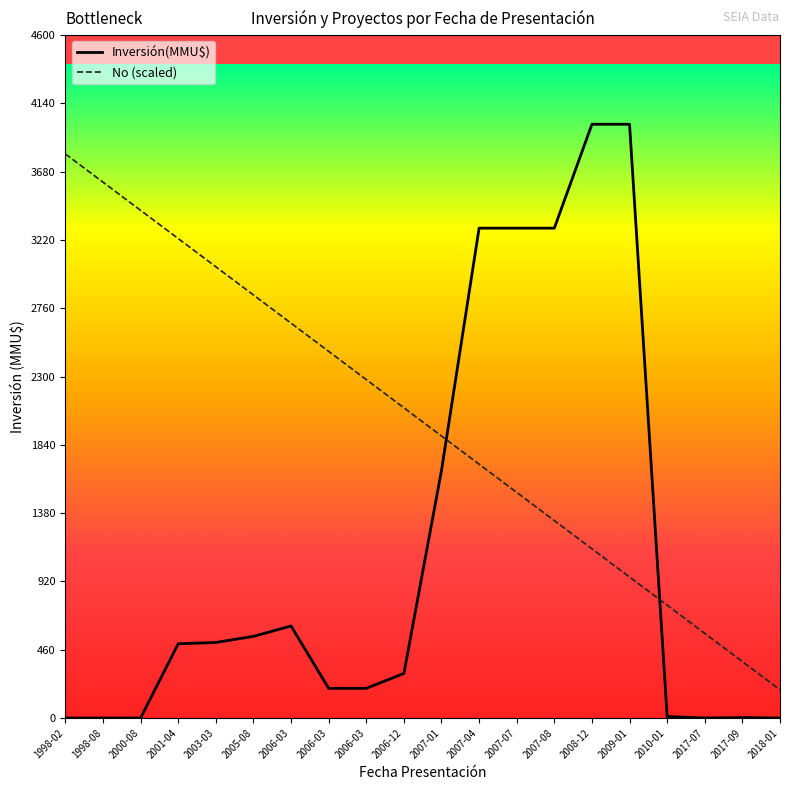

What is the average value of the No (scaled) series?

1995